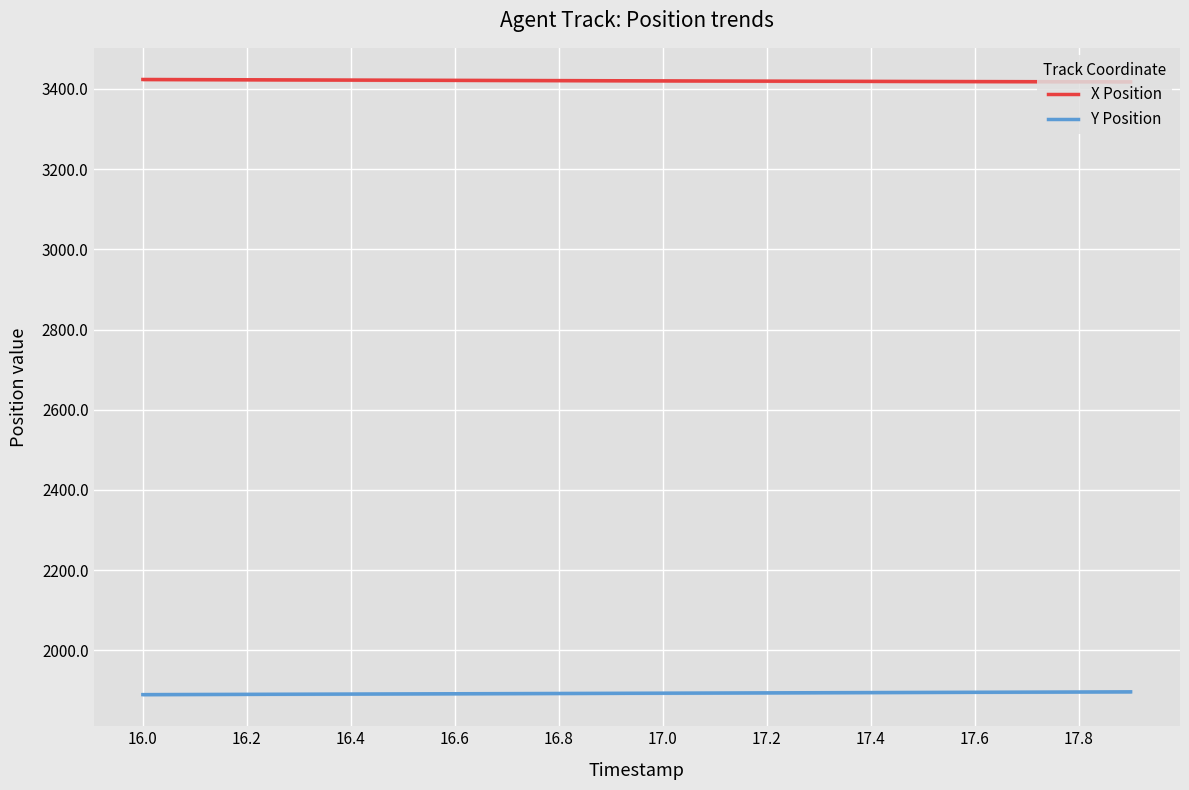

Is the value of X Position at 16.8 greater than the value of Y Position at 17.8?

Yes